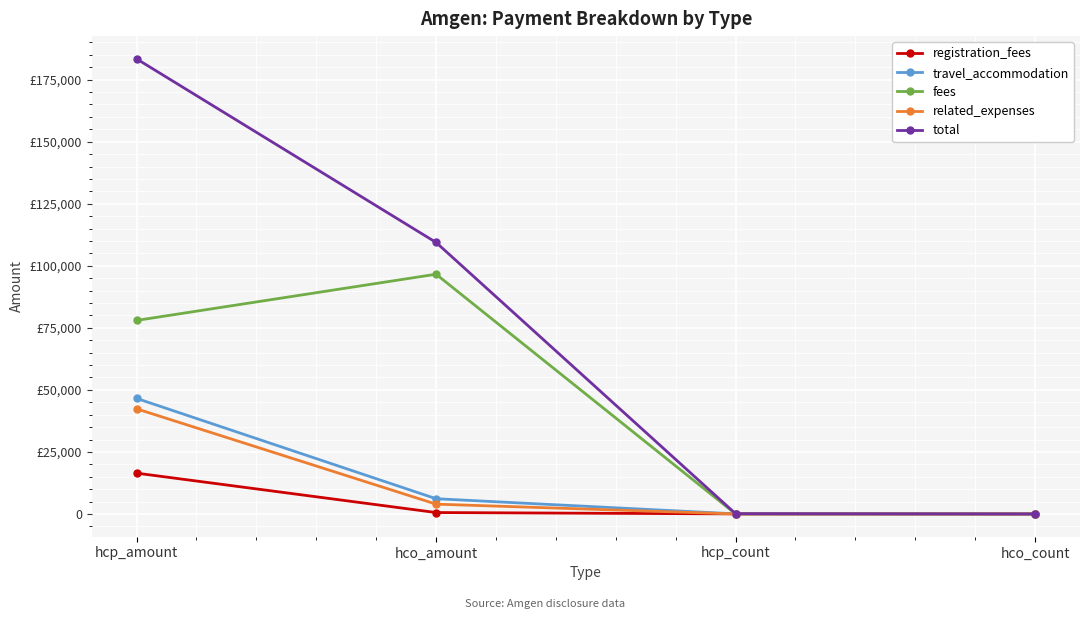

Is it true that fees equals 96604.8 at hco_amount?

True